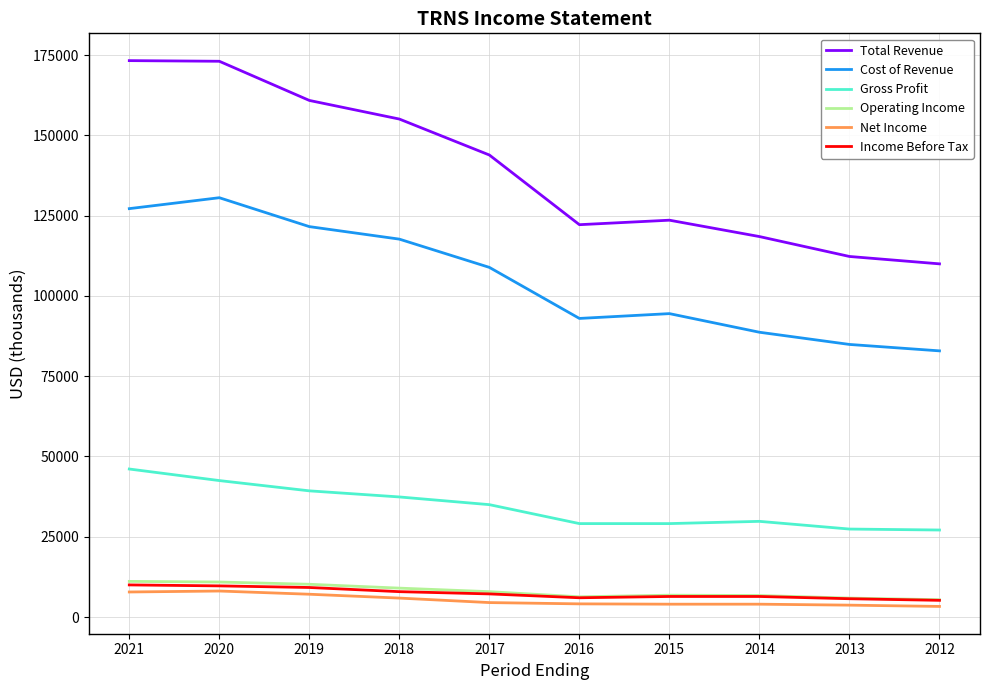

What are all the series names shown in the legend?

Total Revenue, Cost of Revenue, Gross Profit, Operating Income, Net Income, Income Before Tax